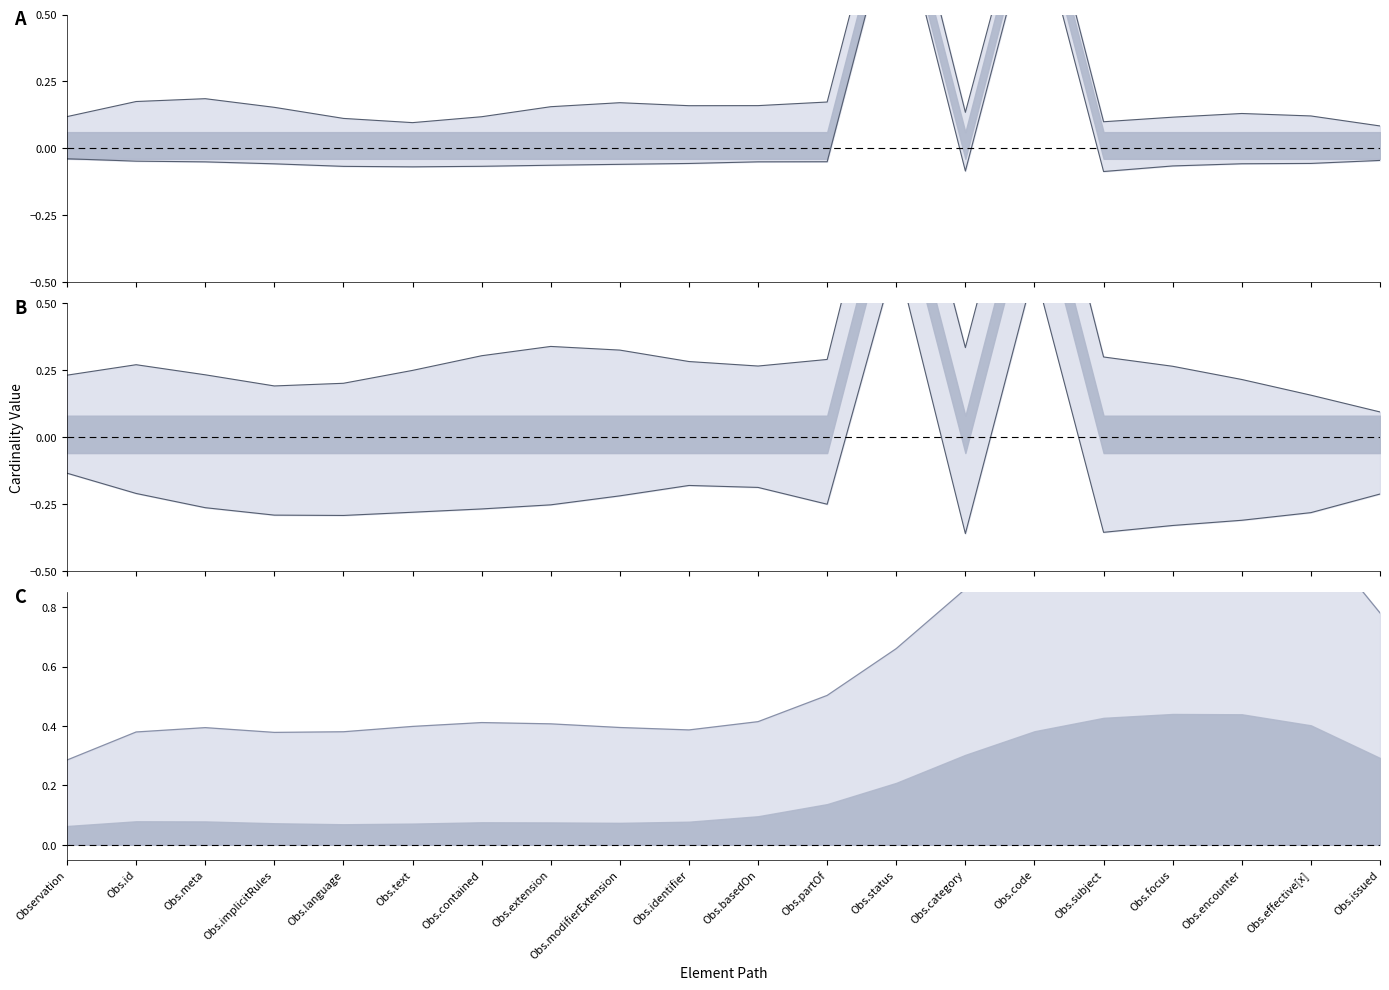

The value of Base Min upper at Obs.status is 1.3. True or false?

True